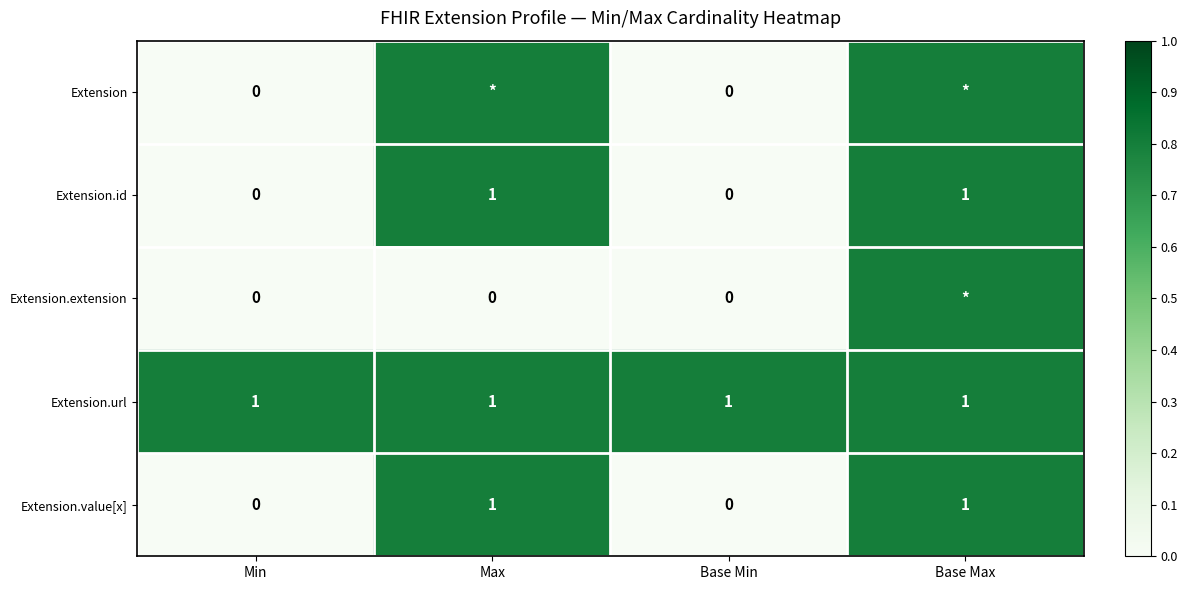

Is it true that Extension.id equals 0.5 at Min?

False